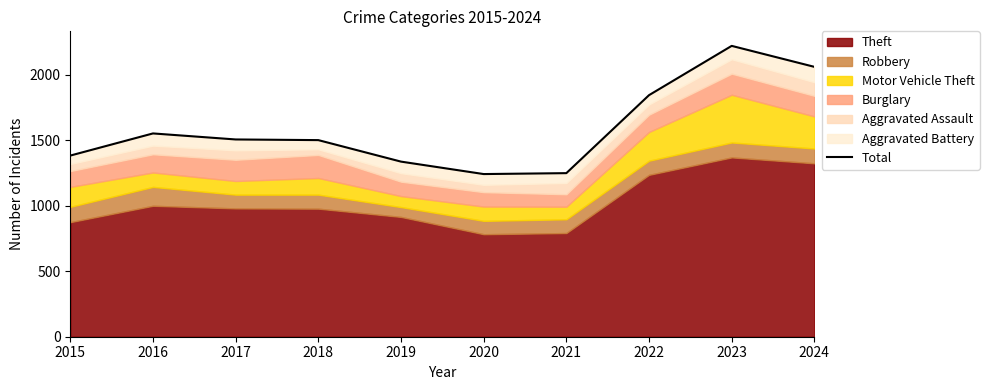

At which label does the data first exceed 1505?

2016